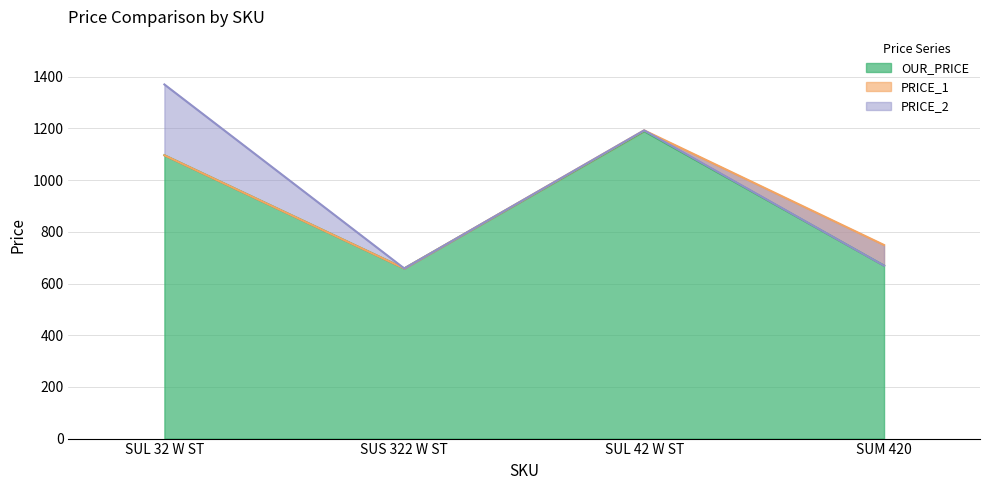

Where does the OUR_PRICE series first go above 1096?

SUL 32 W ST